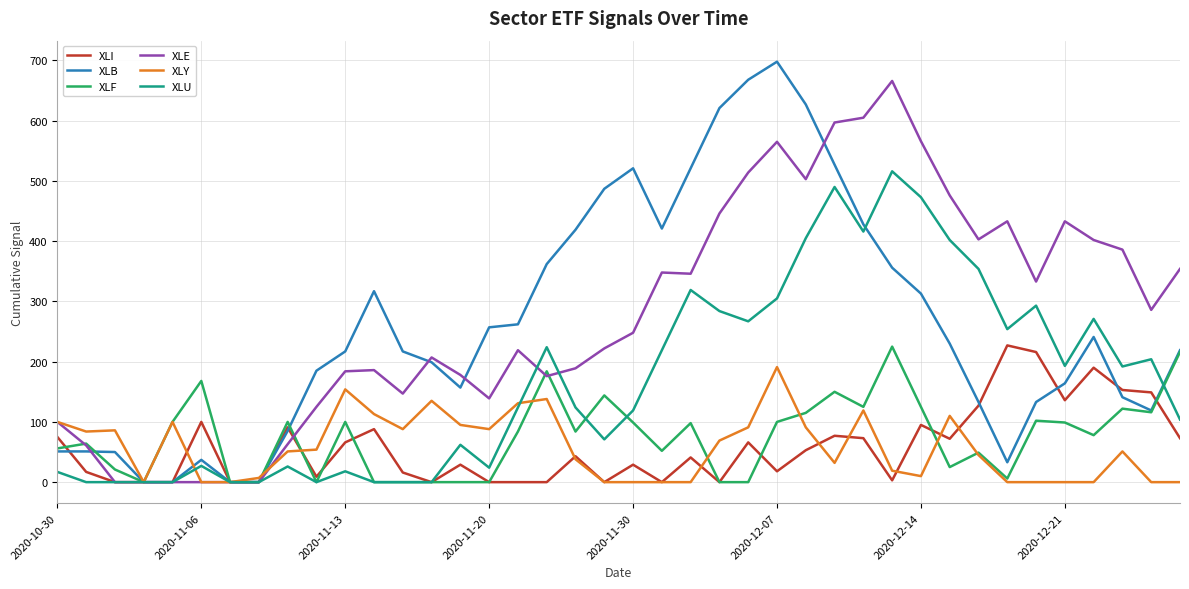

What is the greatest value displayed?

698